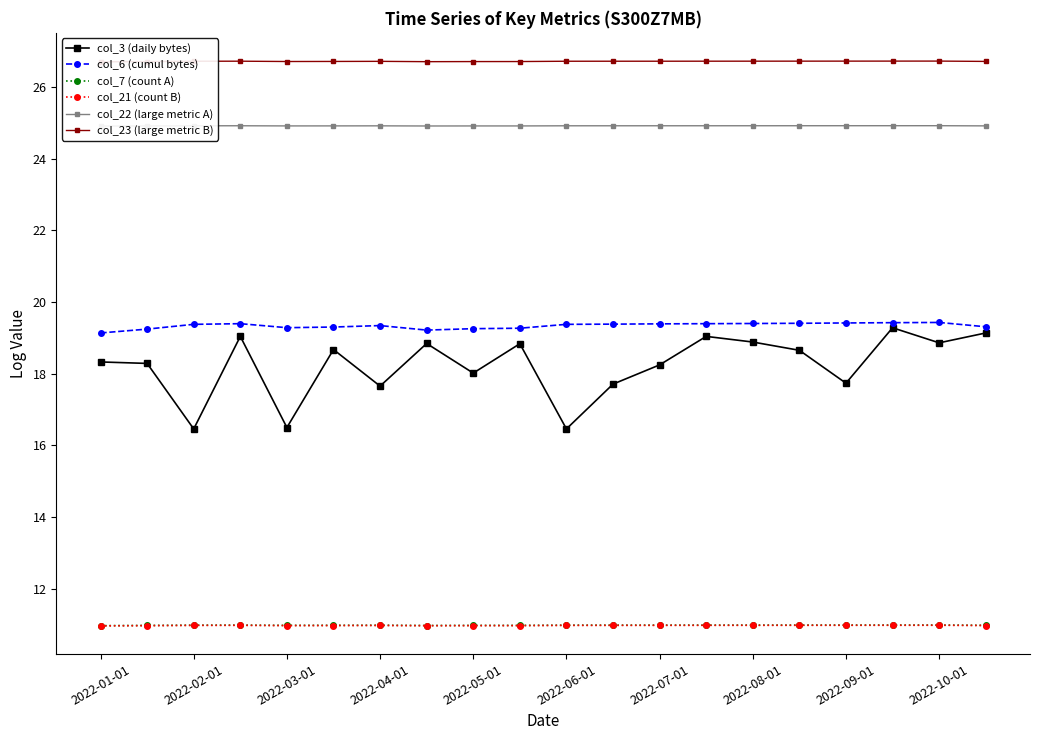

What is the difference between the maximum and minimum values in the col_6 (cumul bytes) series?

0.3